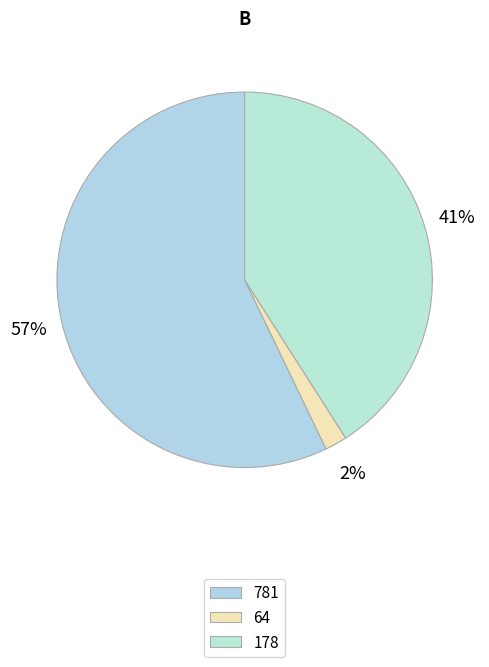

What percentage is the 178 slice, to the nearest percent?

41%